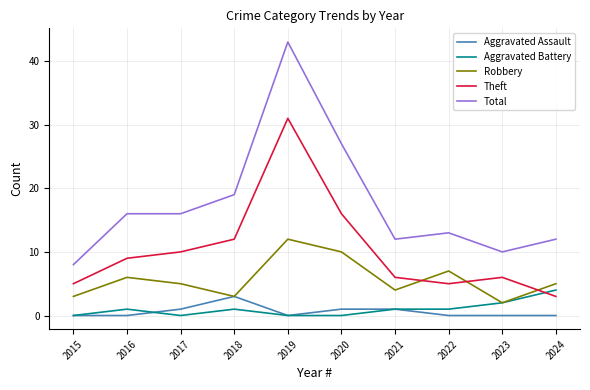

What is the sum of all Robbery values?

57